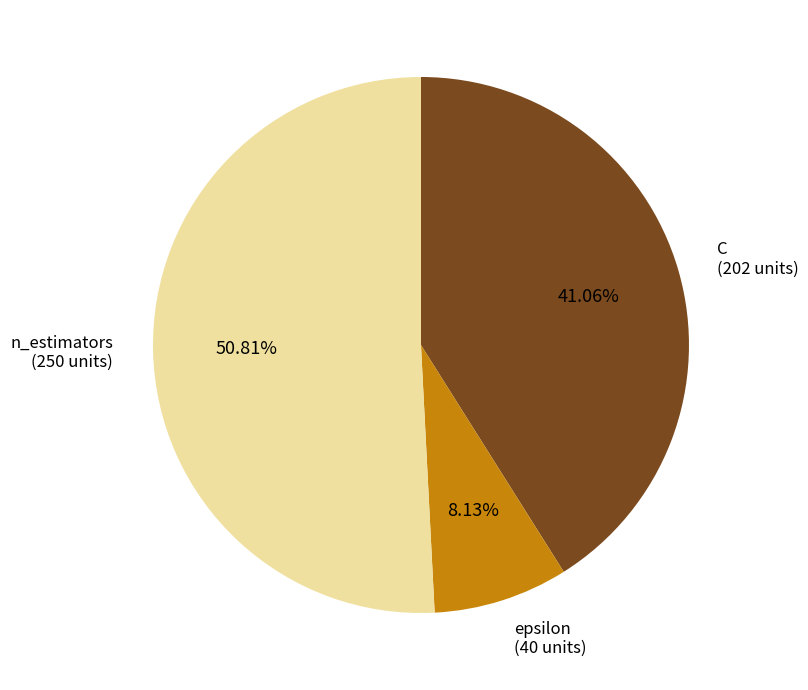

How many slices are in this pie chart?

3